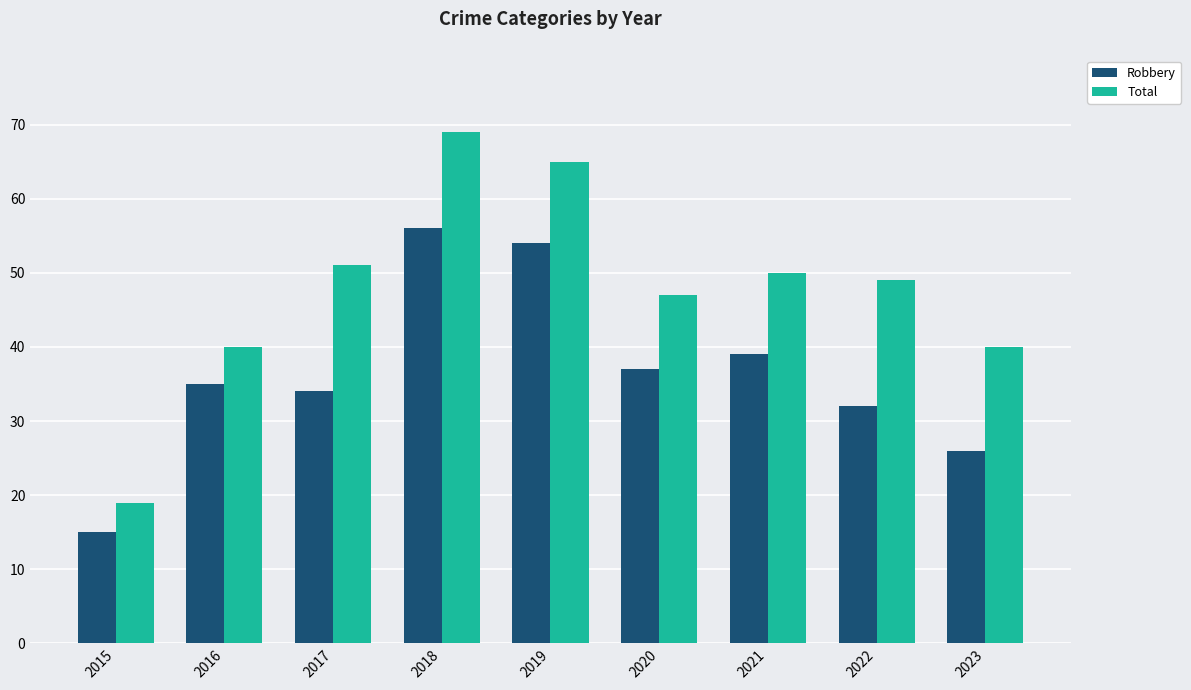

What is the smallest value displayed?

15